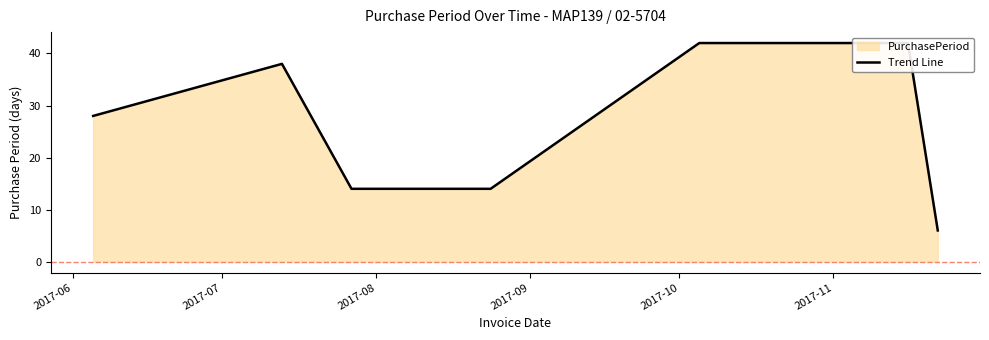

What is the change in value from 2017-06 to 2017-09?

-14